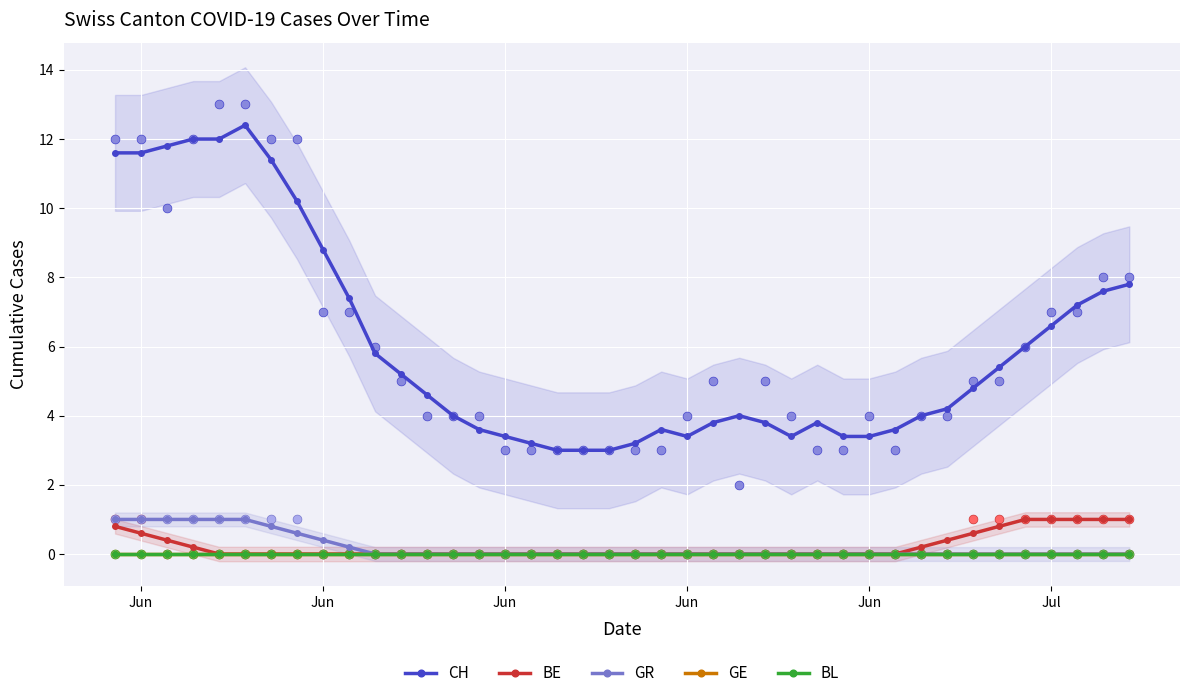

Is the value of BE at 9 greater than the value of GE at 19?

No